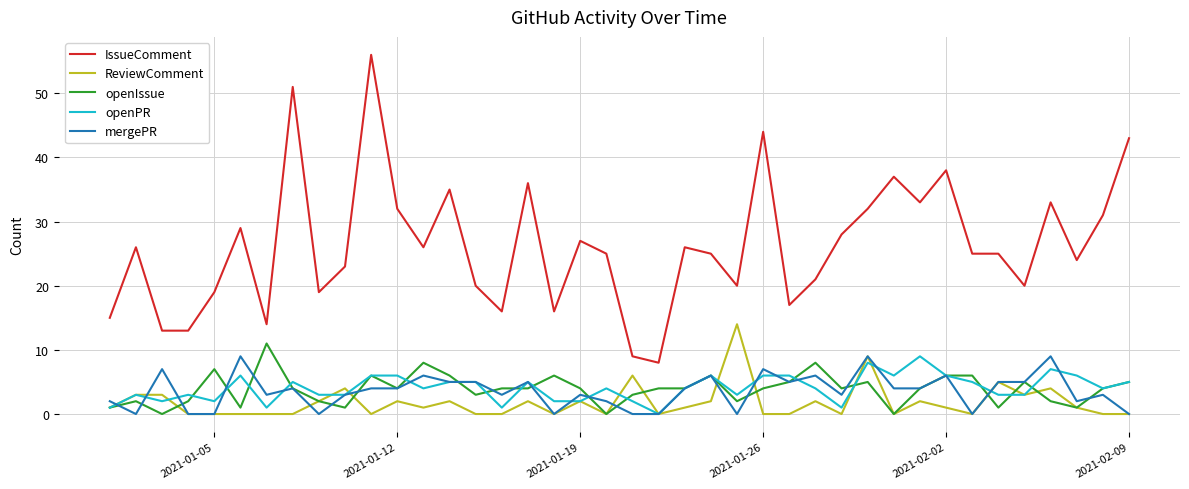

True or false: openPR and IssueComment cross at least once.

False